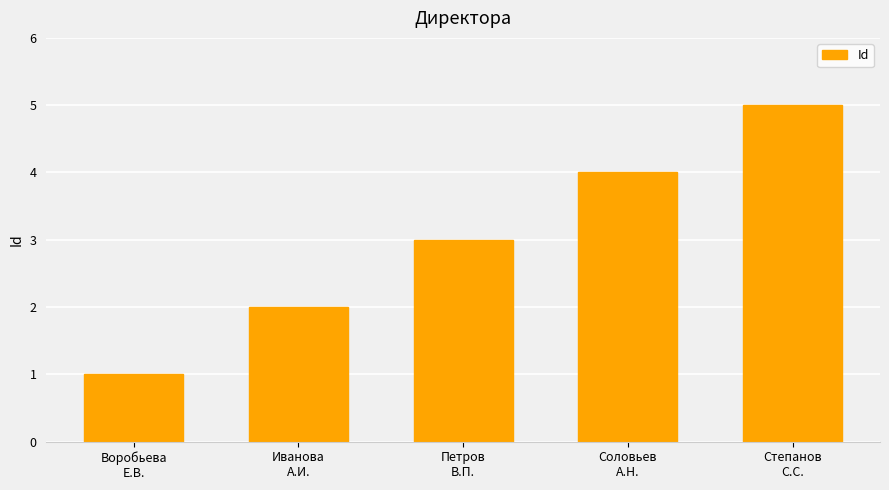

At which category does the chart reach its peak across all series?

Степанов
С.С.